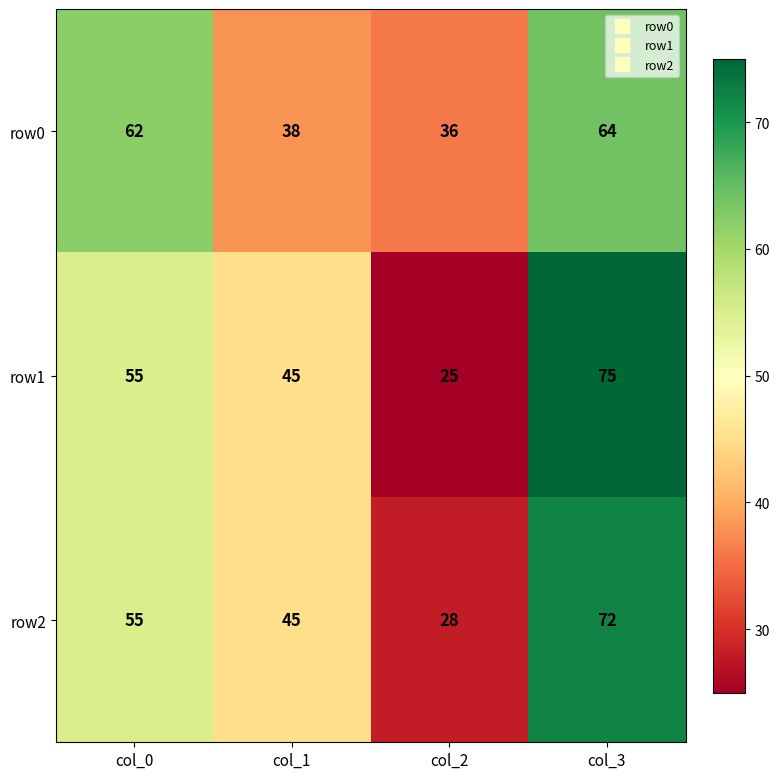

True or false: row2 has a value of 55 at col_0.

True